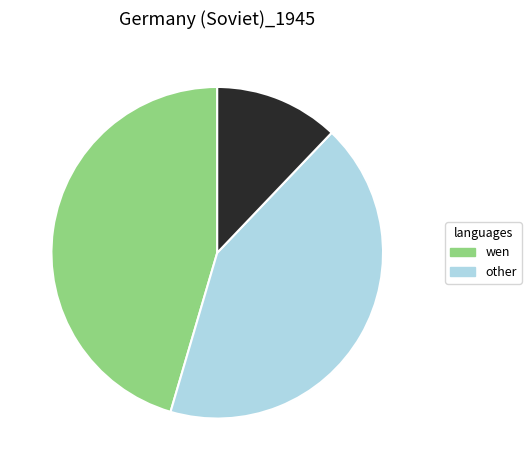

Is there any slice that represents more than half of the pie?

No